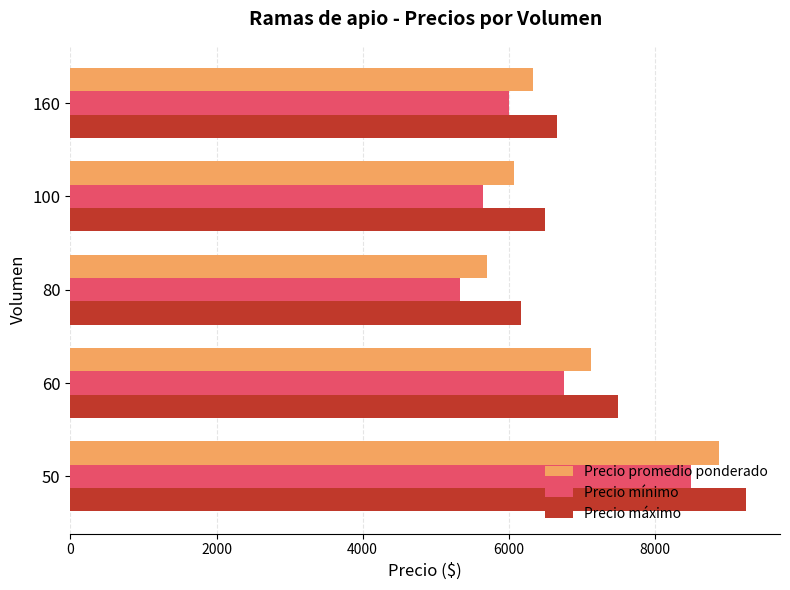

What is the maximum value shown in the chart?

9250.0